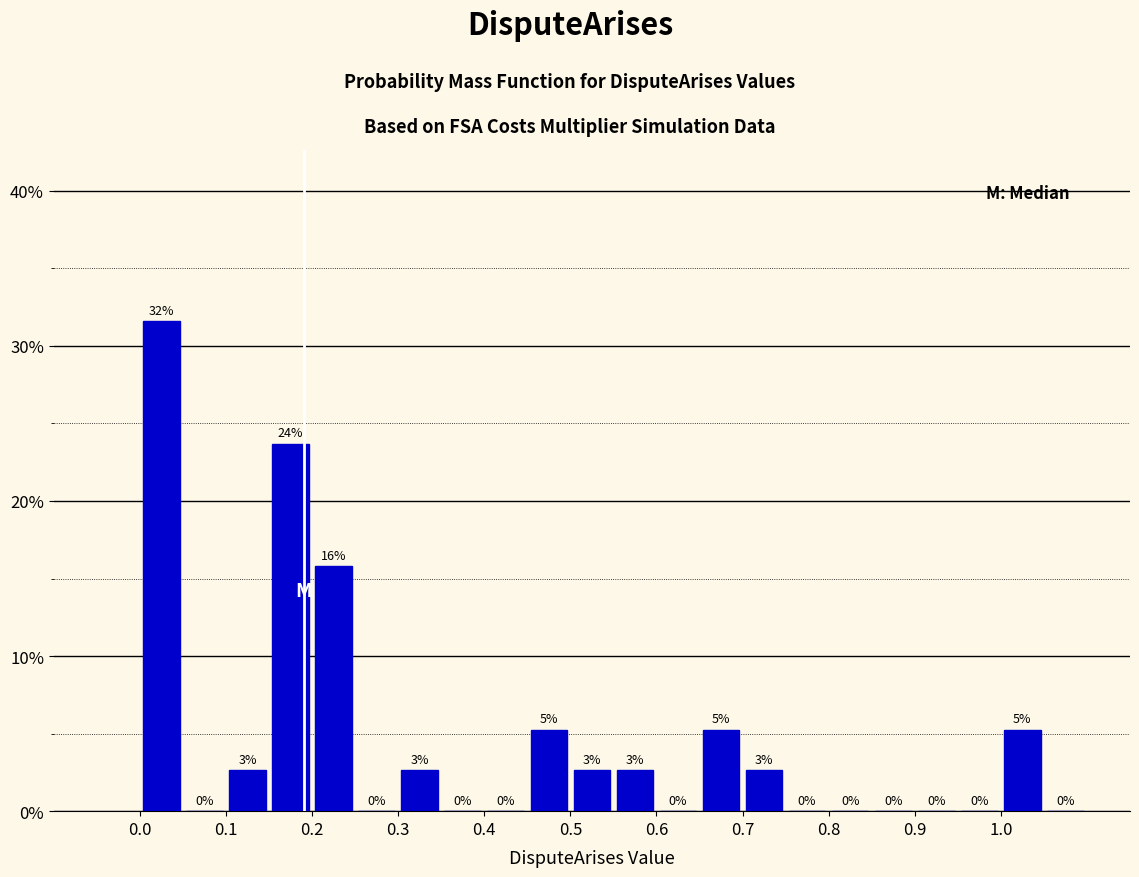

Over which range of the x-axis is the bar tallest?

0.00 to 0.05